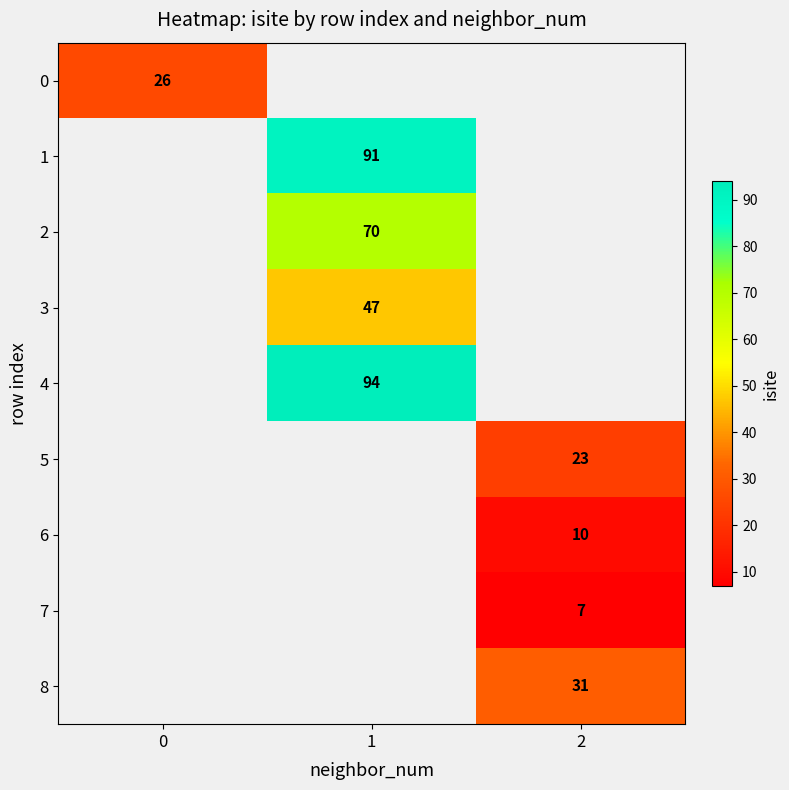

How many data points does each series have?

3